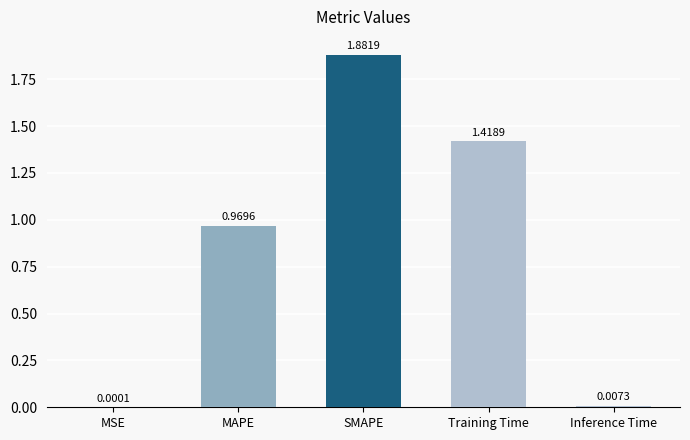

The value at MAPE is 1.5. True or false?

False